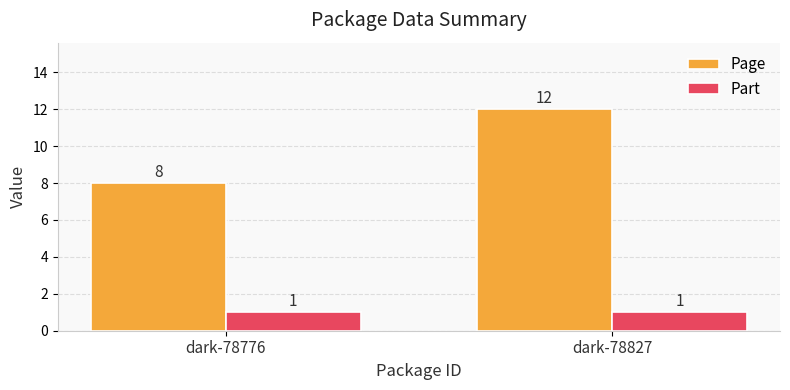

Which series has the largest total across all categories?

Page